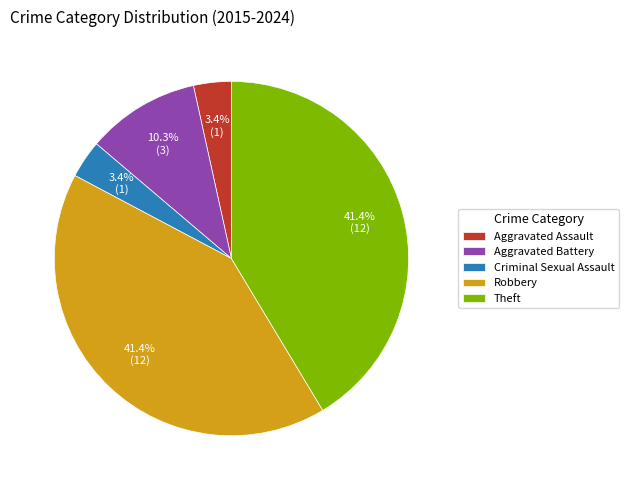

Count the number of slices in the pie.

5